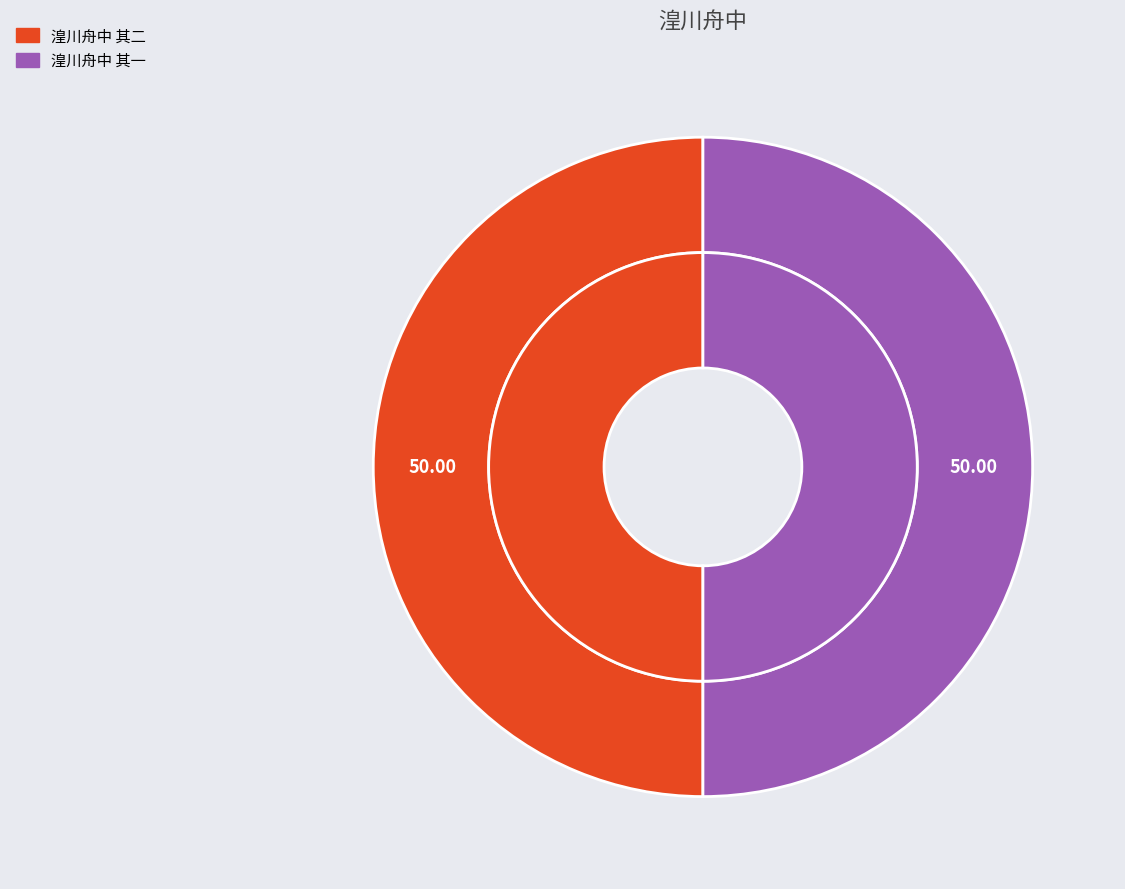

What percentage is the 湟川舟中 其一 slice, to the nearest percent?

50%